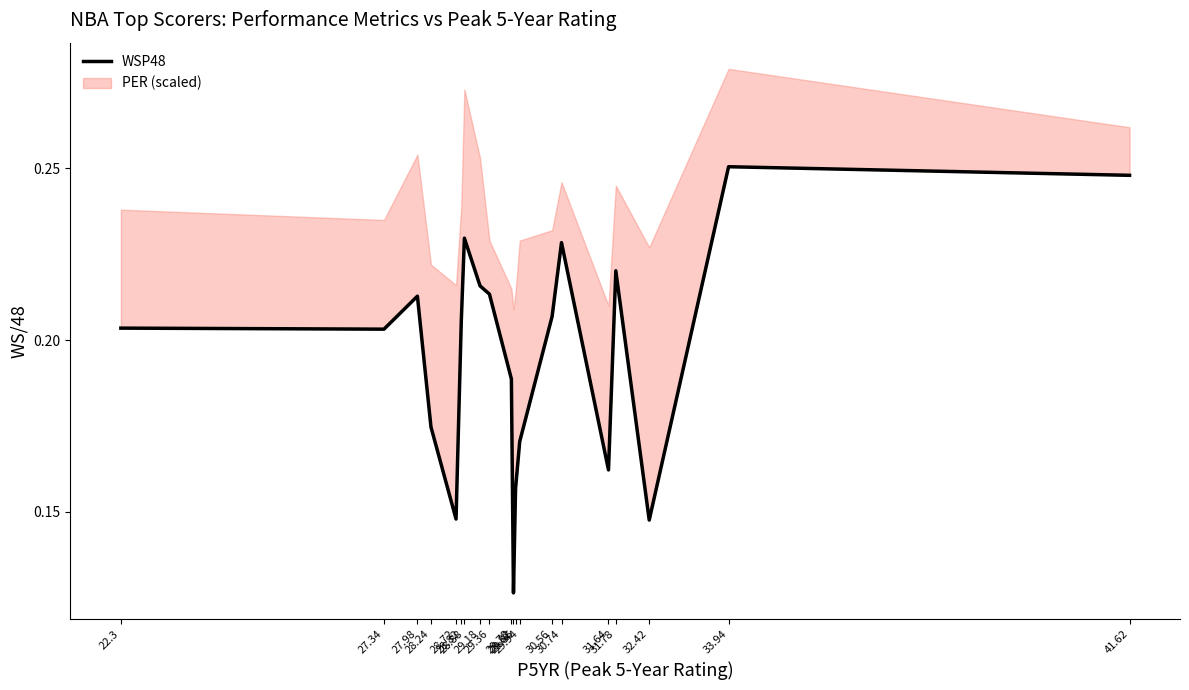

Which label corresponds to the largest value in the chart?

33.94